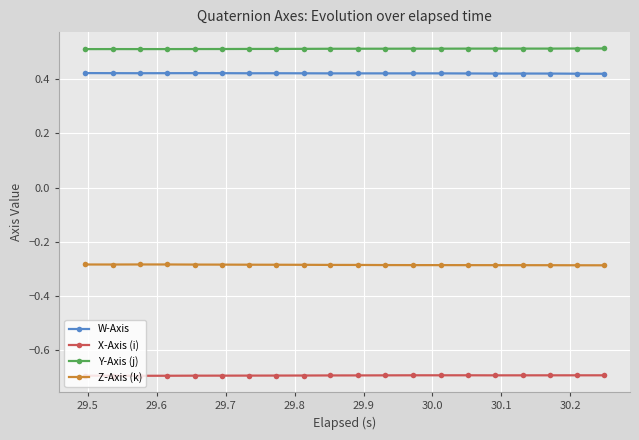

At how many categories does at least one series exceed 0?

20